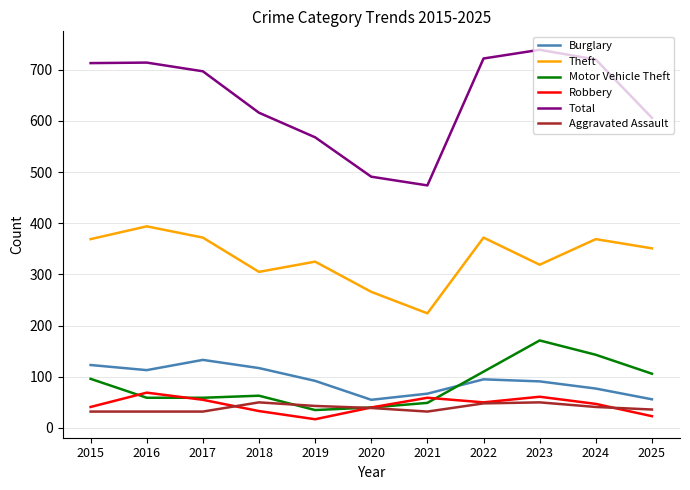

Is the value of Robbery at 2016 greater than the value of Burglary at 2018?

No